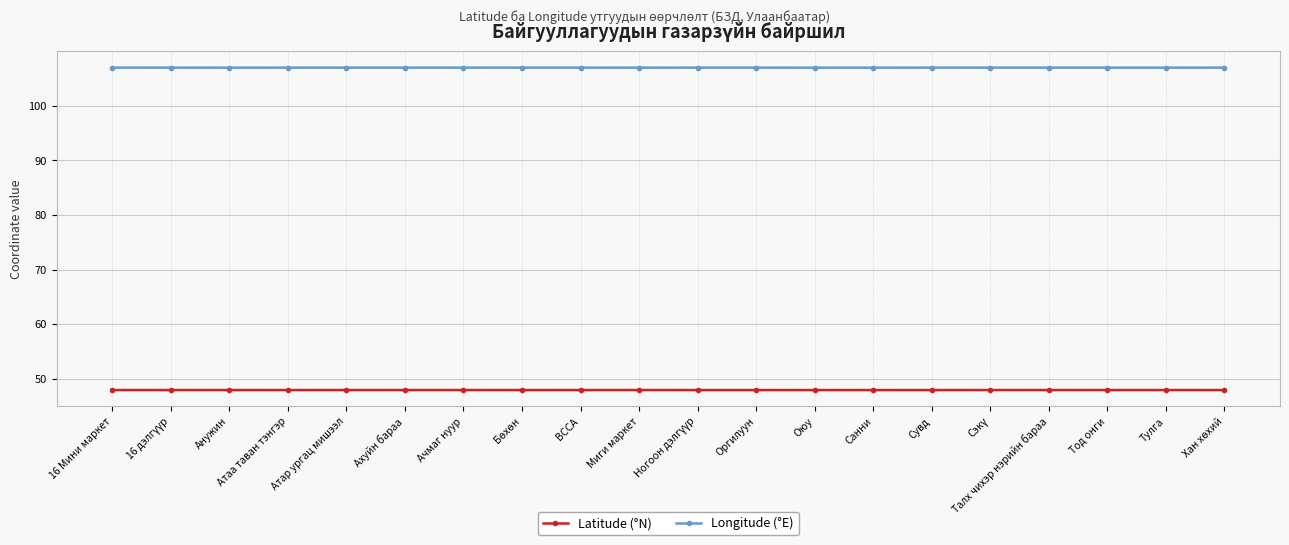

True or false: Longitude (°E) has a value of 107.0 at ВССА.

True